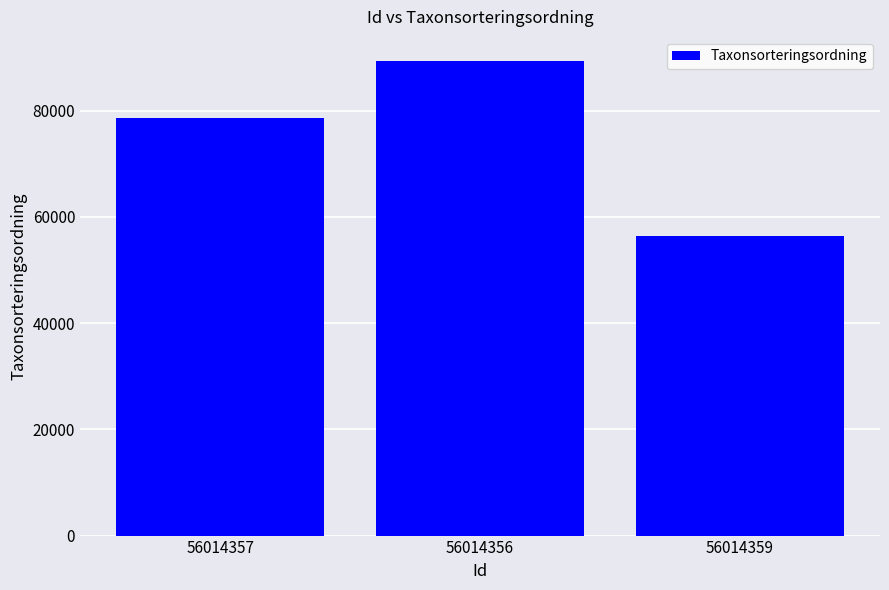

What is the smallest value displayed?

56395